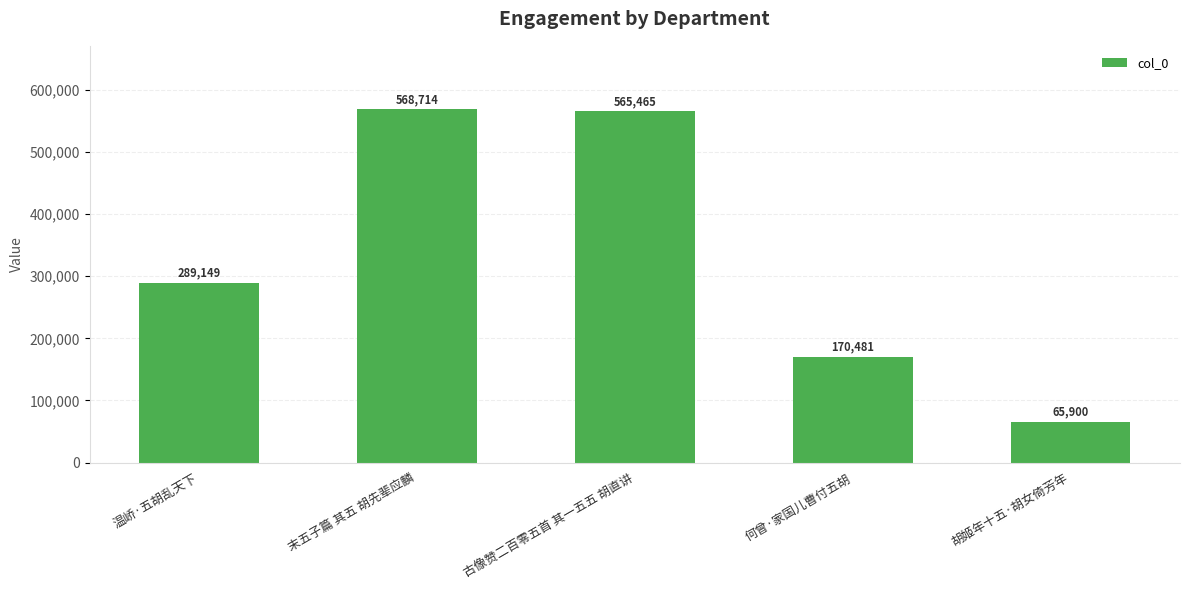

How many bars are there in total?

5